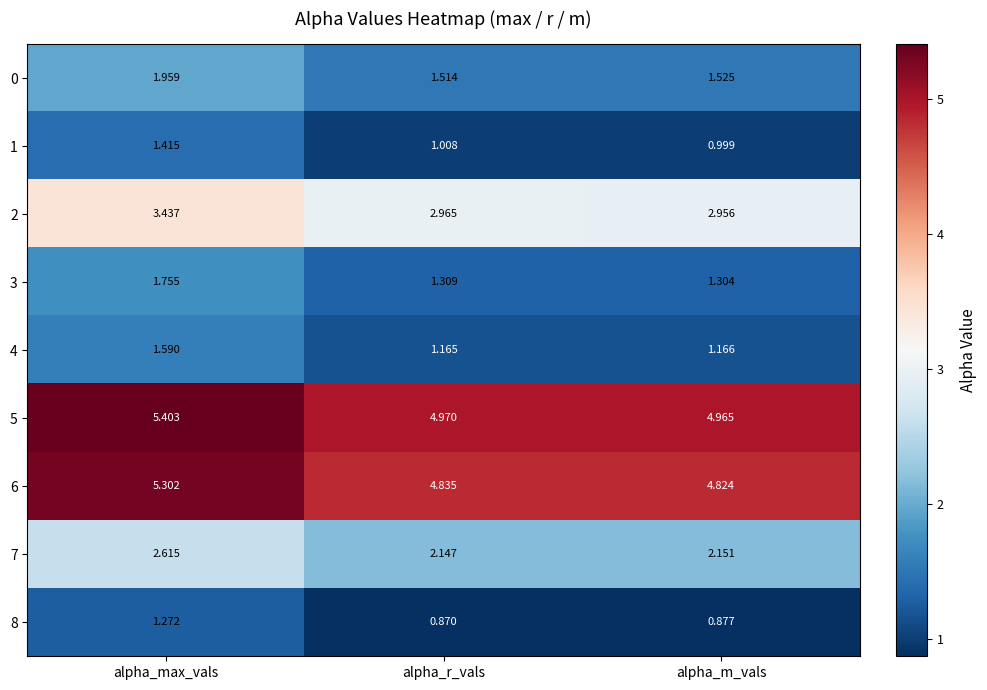

What is the greatest value displayed?

5.4